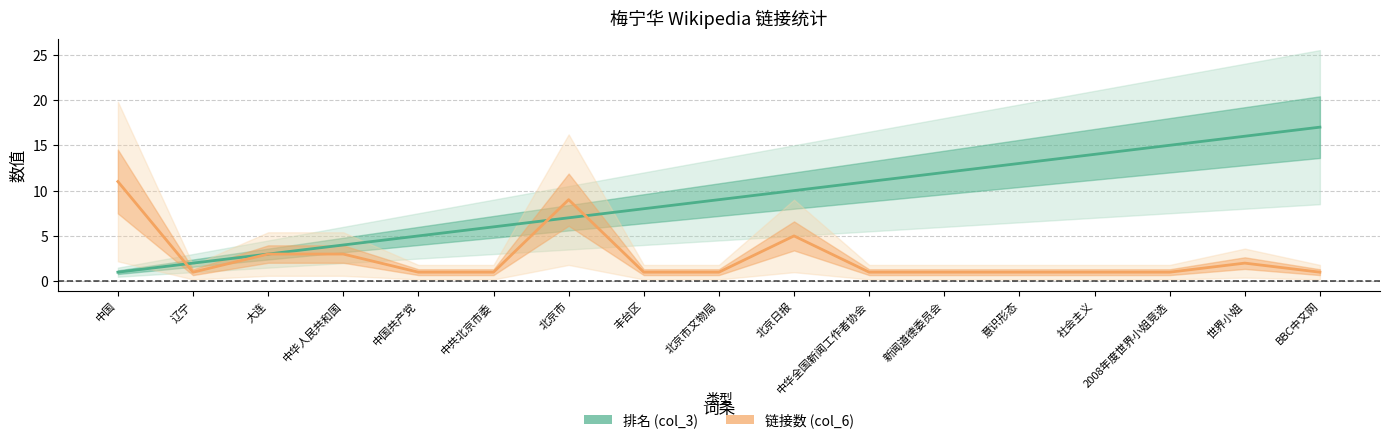

Which series changed the most between 中国共产党 and 新闻道德委员会?

排名 (col_3)